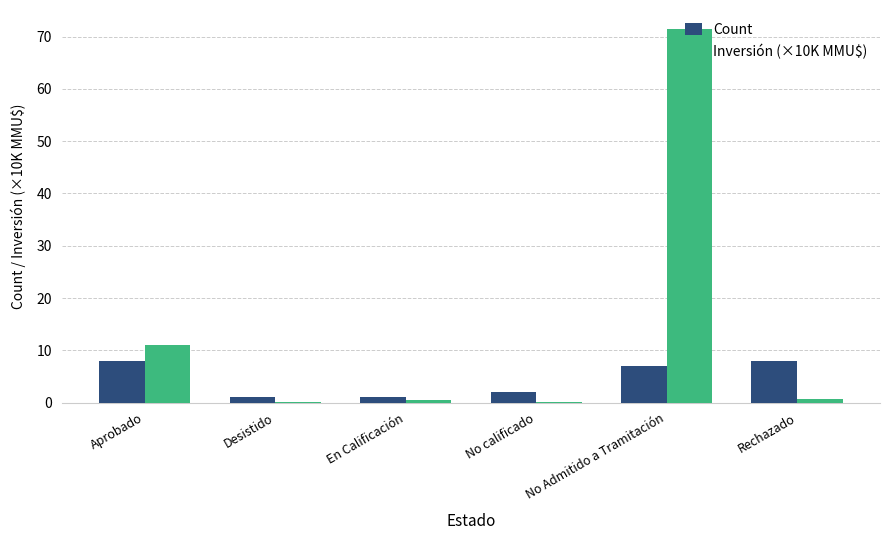

What is the sum of all Count values?

27.0